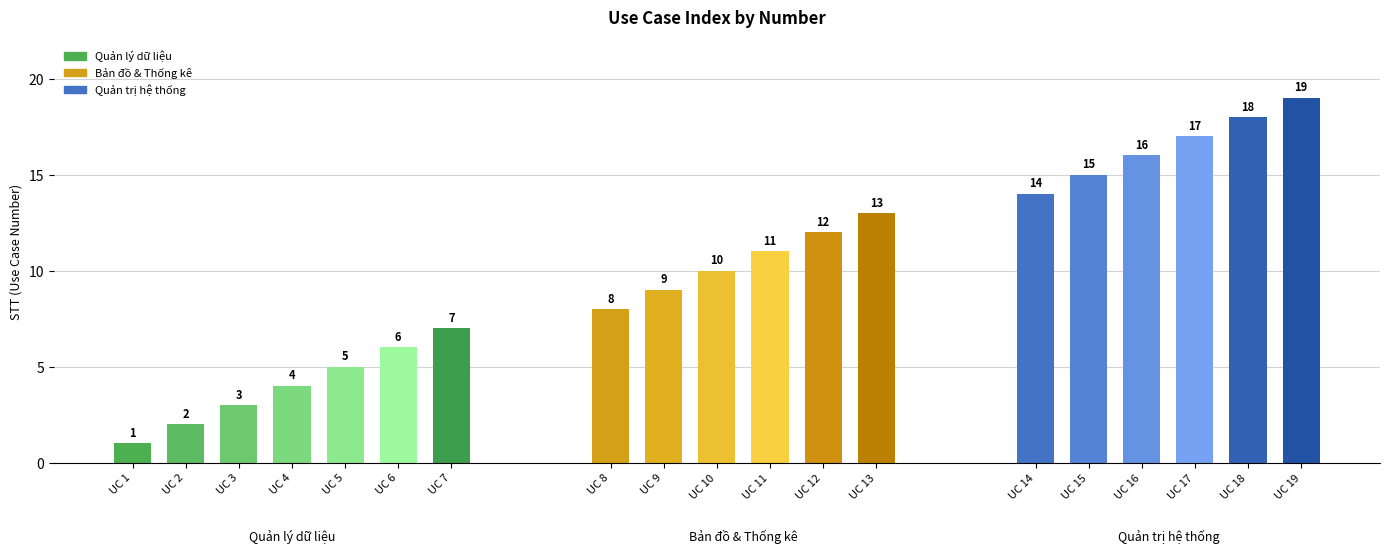

Approximately how many times larger is the value at Use Case 10 compared to Use Case 9?

1.1